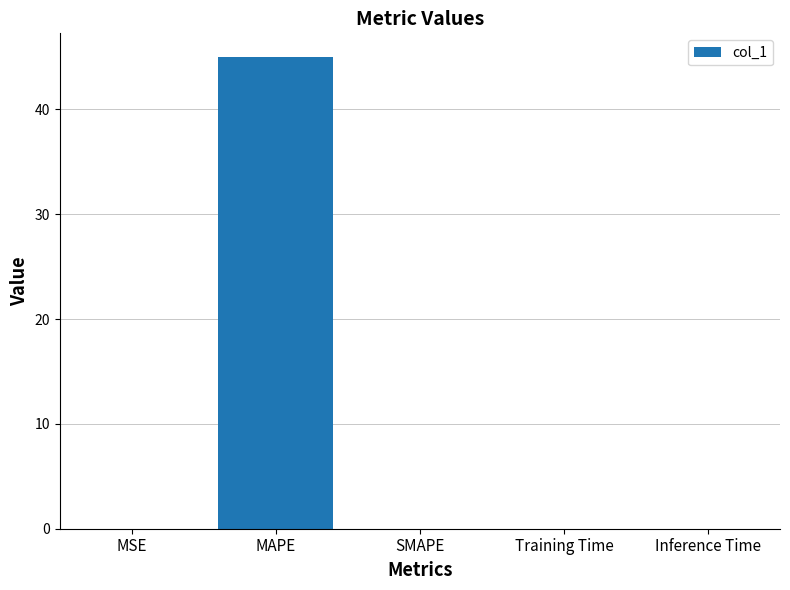

What is the sum of all values?

45.0